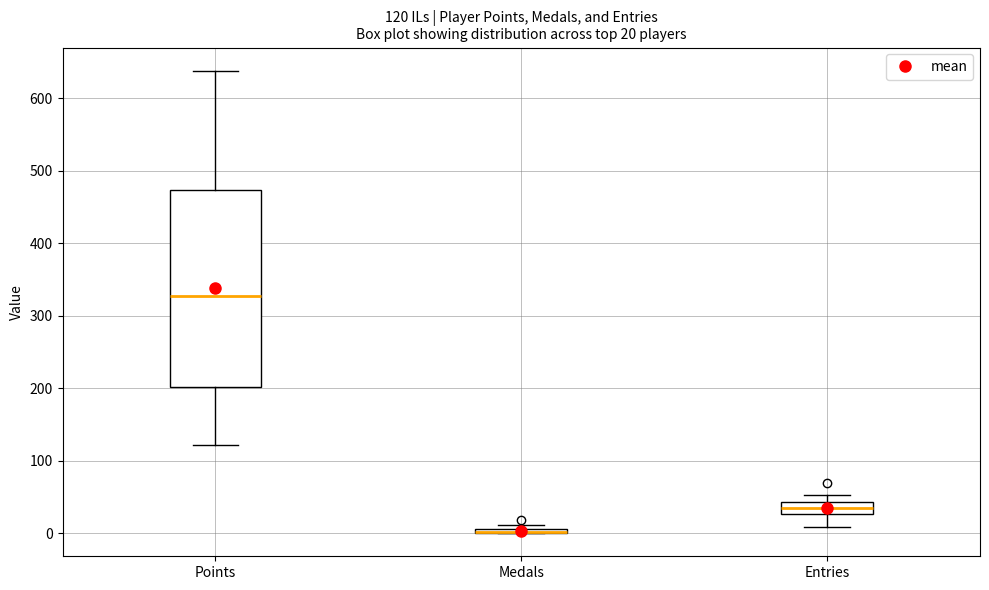

Which box is the tallest, from its lower edge to its upper edge?

Points